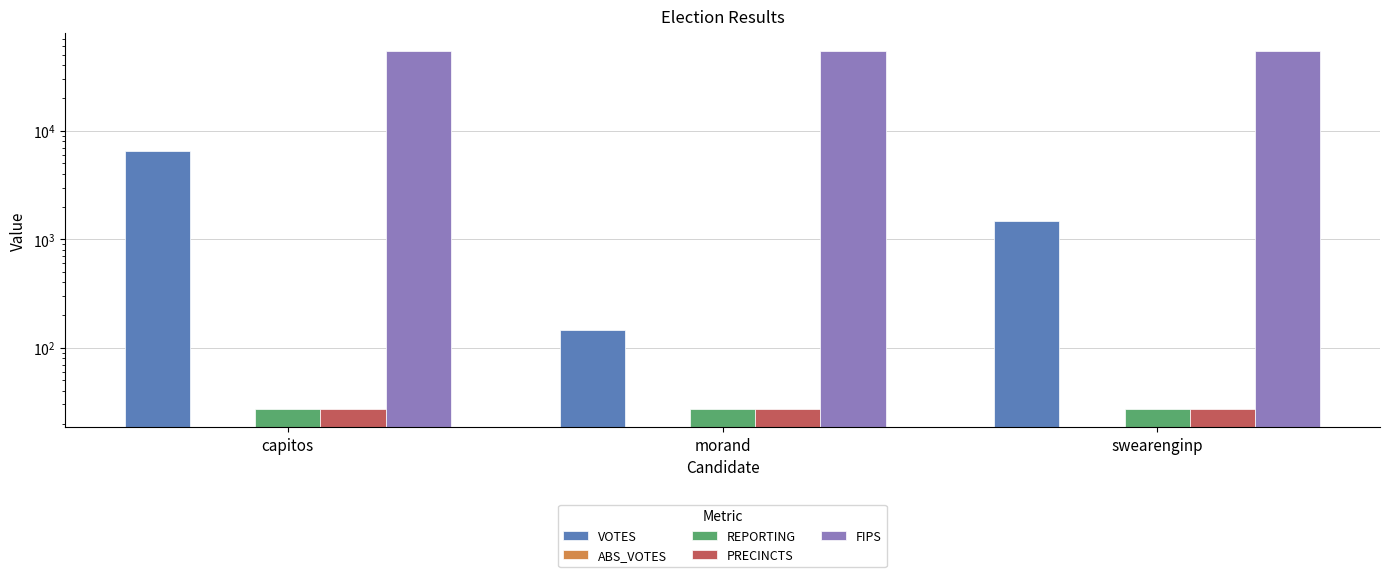

At capitos, list the series in order from smallest to largest.

ABS_VOTES, REPORTING, PRECINCTS, VOTES, FIPS